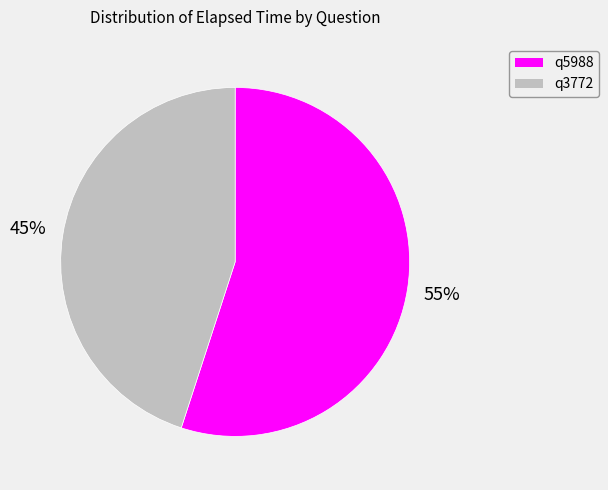

How many slices are in this pie chart?

2